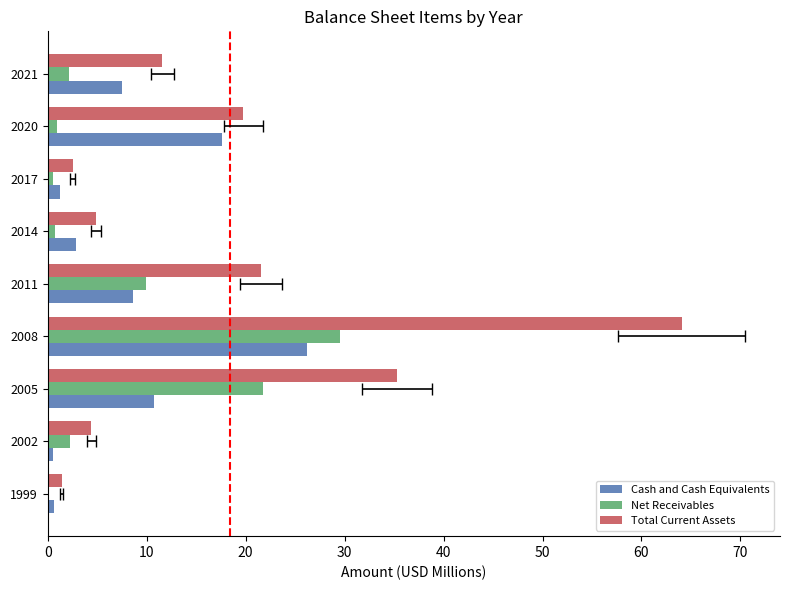

At how many categories does at least one series exceed 24?

2